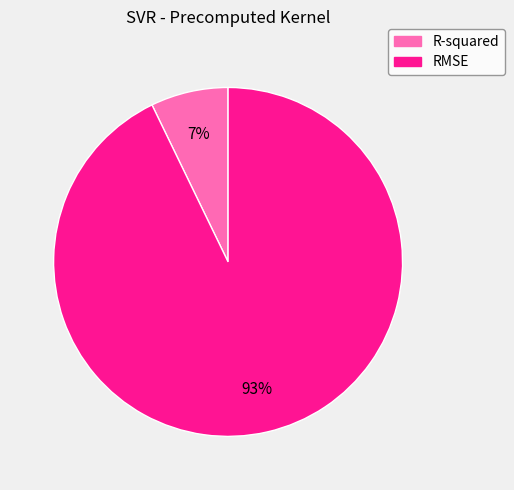

Combined, do RMSE and R-squared account for over 50%?

Yes